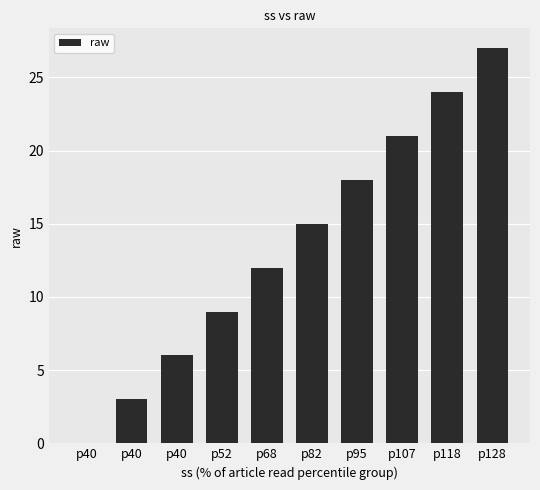

What is the maximum value shown in the chart?

27